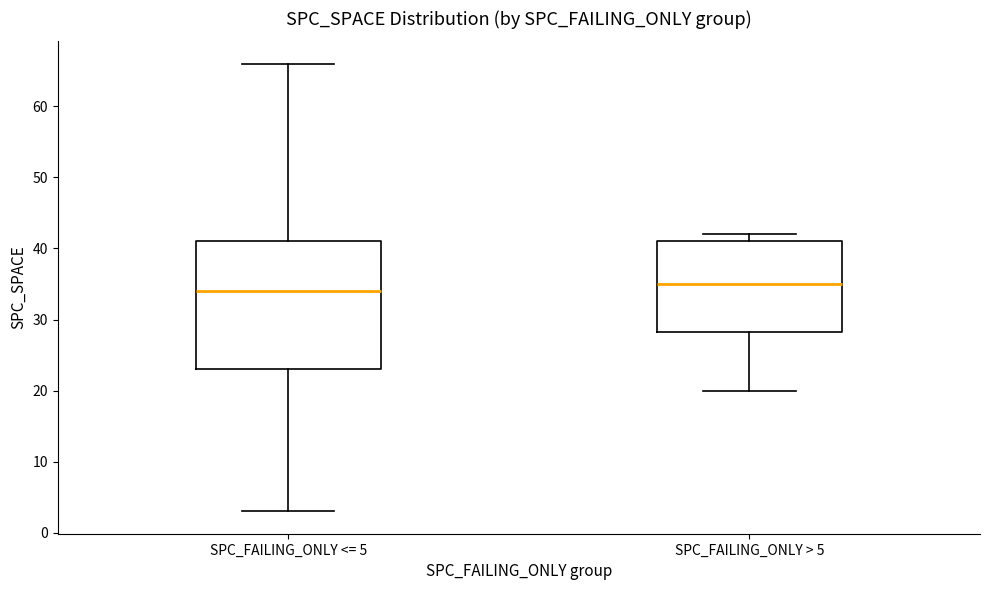

Reading left to right, transcribe this box plot: for each box, give where its median line is, the range the box spans, and where its two whiskers end, as read against the y-axis. The values are not printed on the chart, so give them approximately, as read against the axis.

SPC_FAILING_ONLY <= 5: median 34, box 23 to 41, whiskers 3 to 66
SPC_FAILING_ONLY > 5: median 35, box 28 to 41, whiskers 20 to 42